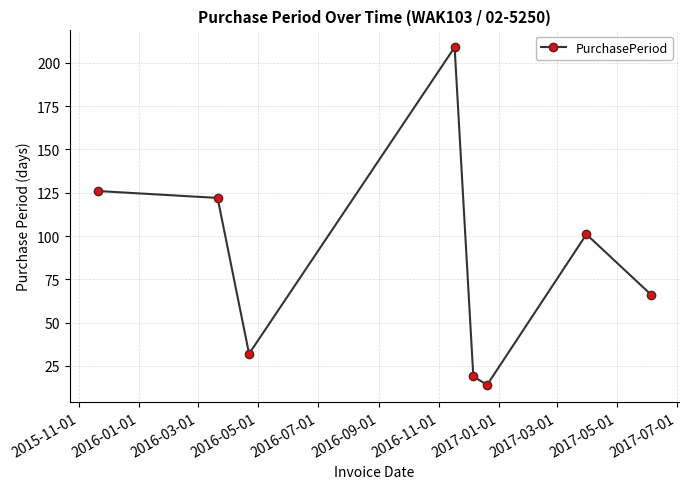

Reading left to right, list all the values displayed in this chart.

126	122	32	209	19	14	101	66